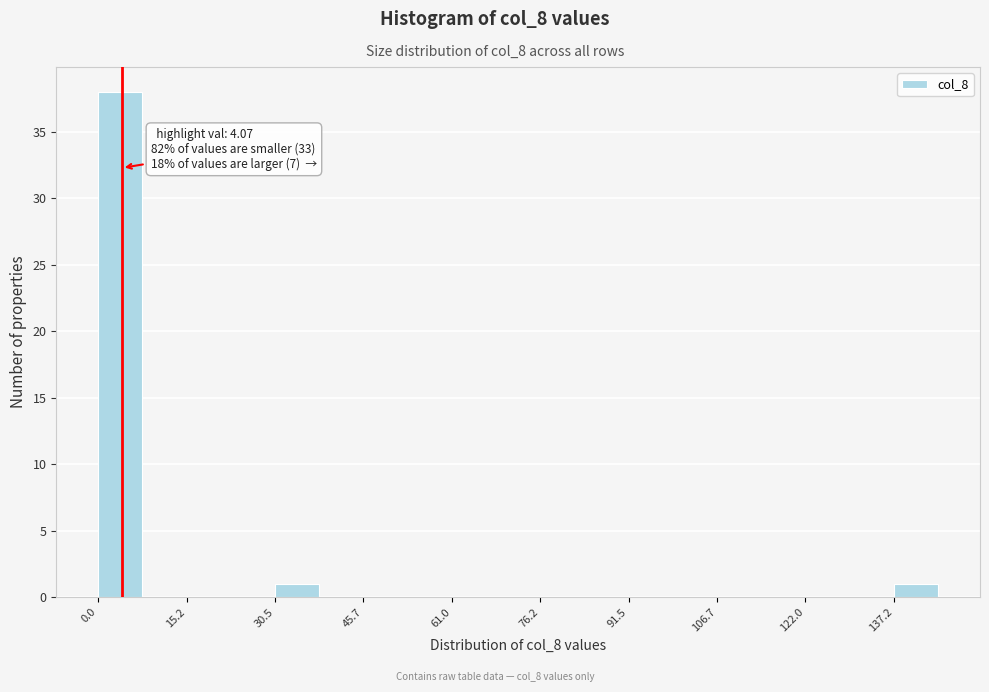

Read against the x-axis, roughly where is the centre of the tallest bar?

4